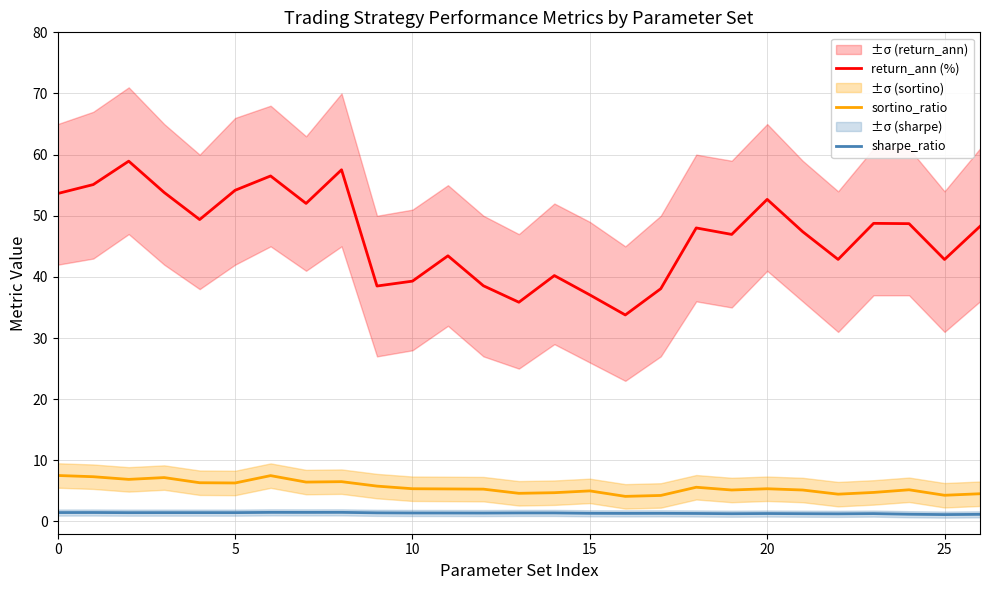

True or false: sharpe_ratio and return_ann (%) cross at least once.

False